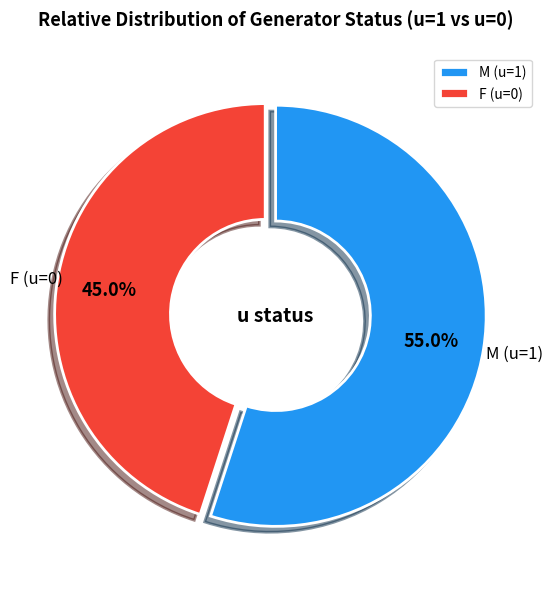

Combined, what portion of the pie is F (u=0) and M (u=1)?

100.0%